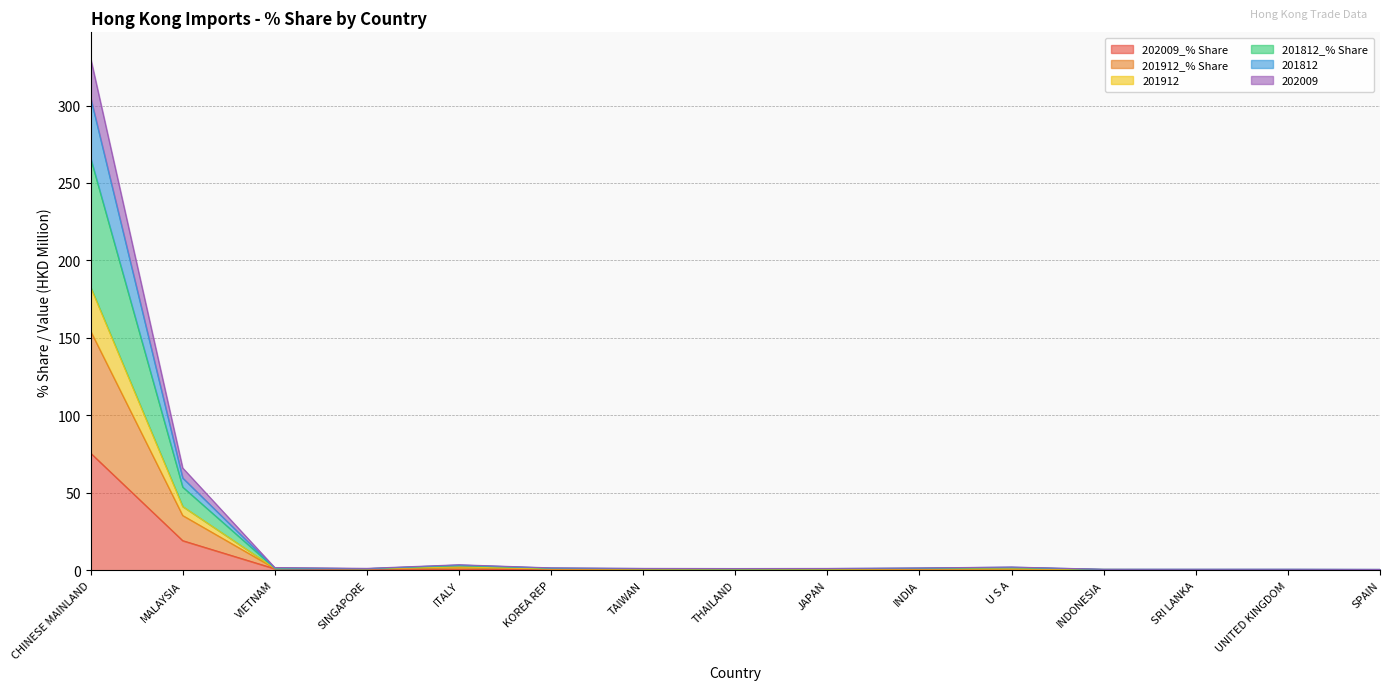

At ITALY, list the series in order from largest to smallest.

201912, 201812_% Share, 201912_% Share, 201812, 202009, 202009_% Share